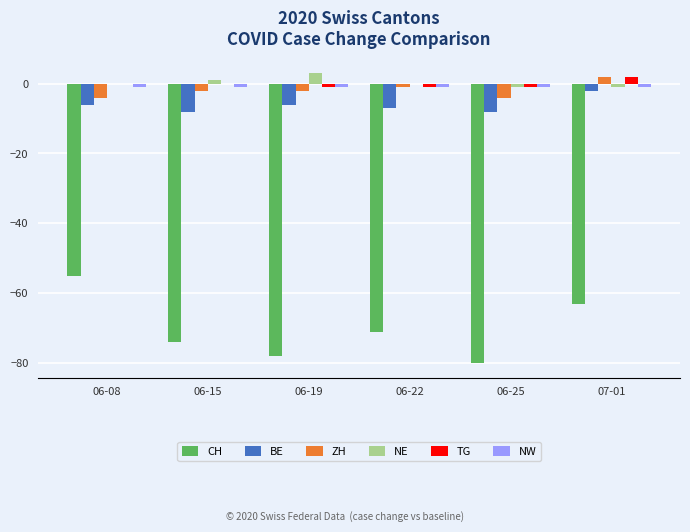

True or false: NW has a value of -1 at 06-15.

True